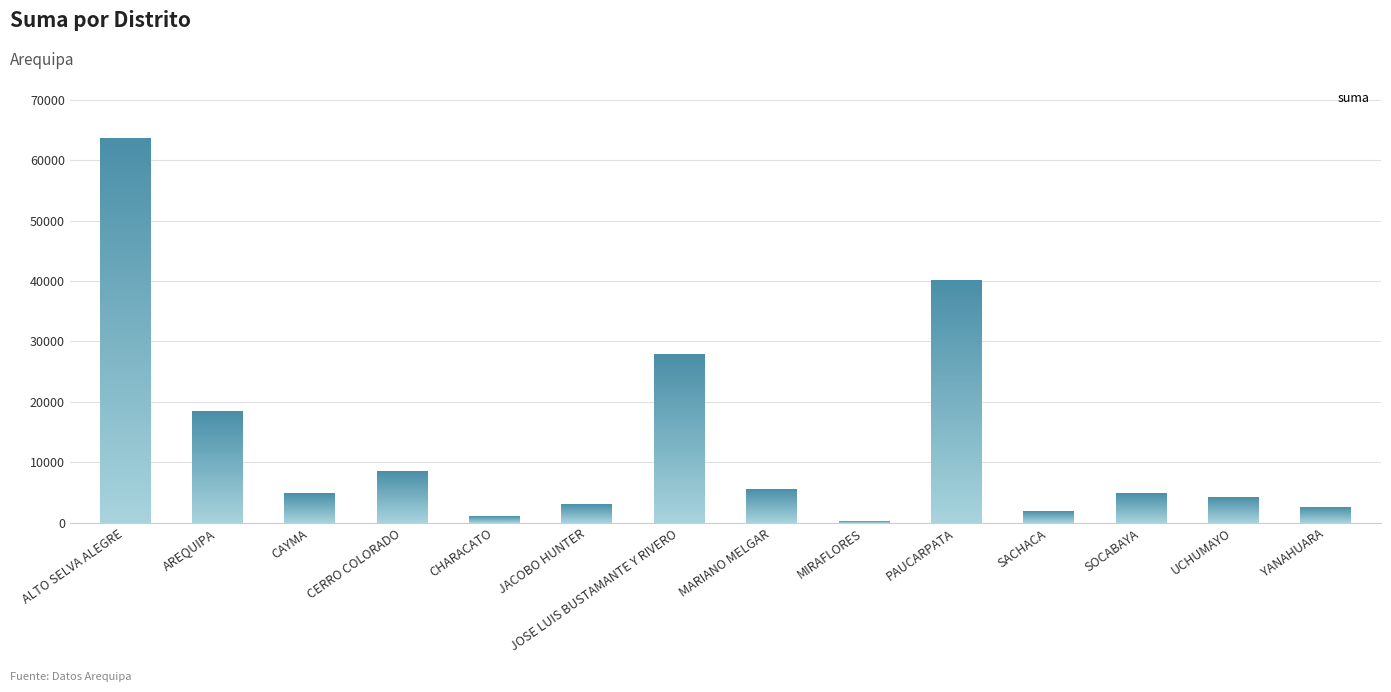

Does the chart contain stacked bars?

No